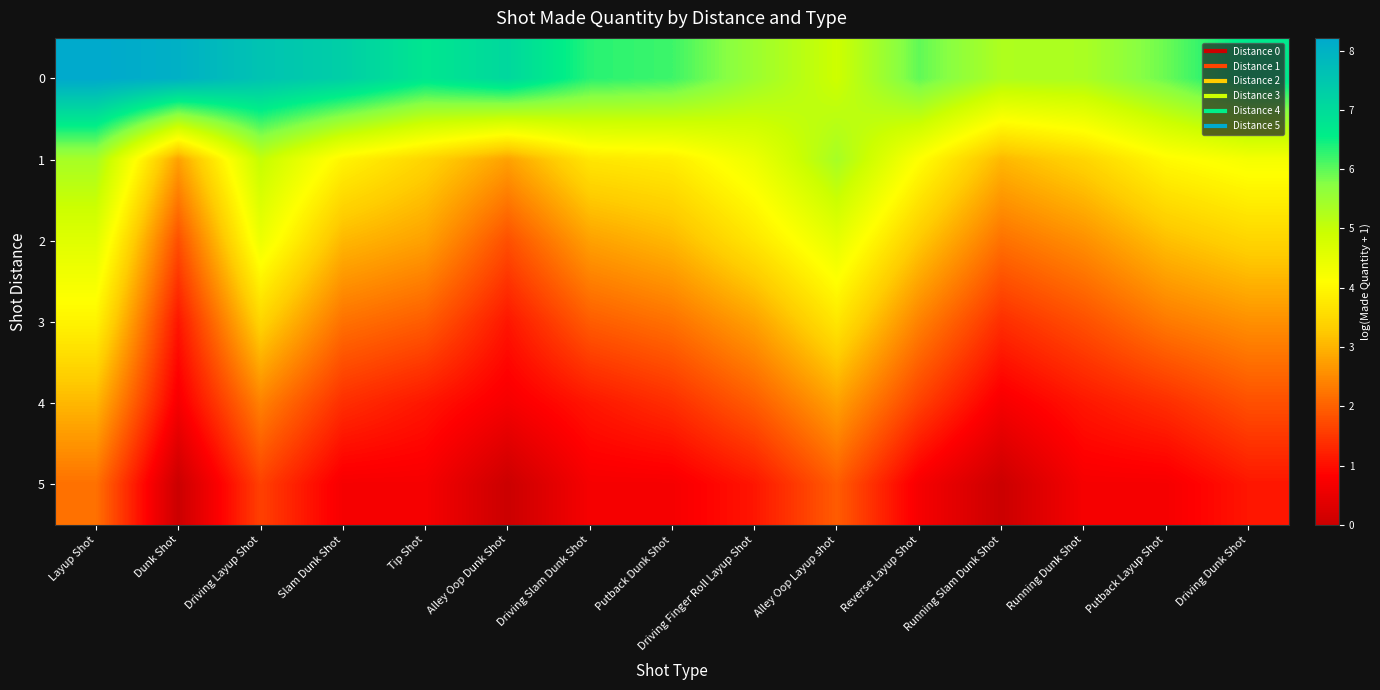

At Dunk Shot, list the series in order from smallest to largest.

5, 4, 3, 2, 1, 0